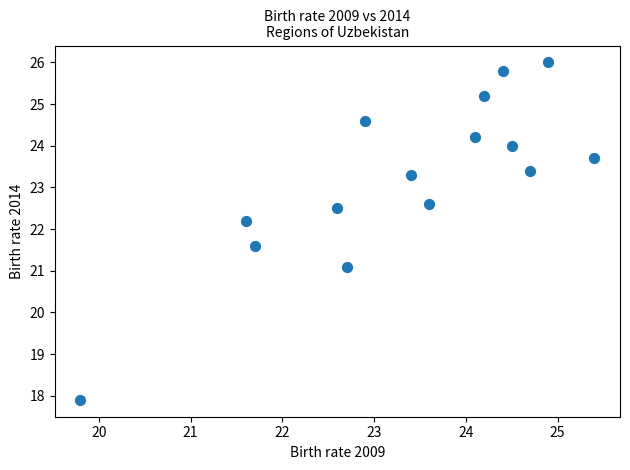

What Y value in the scatter plot is closest to 21?

21.1